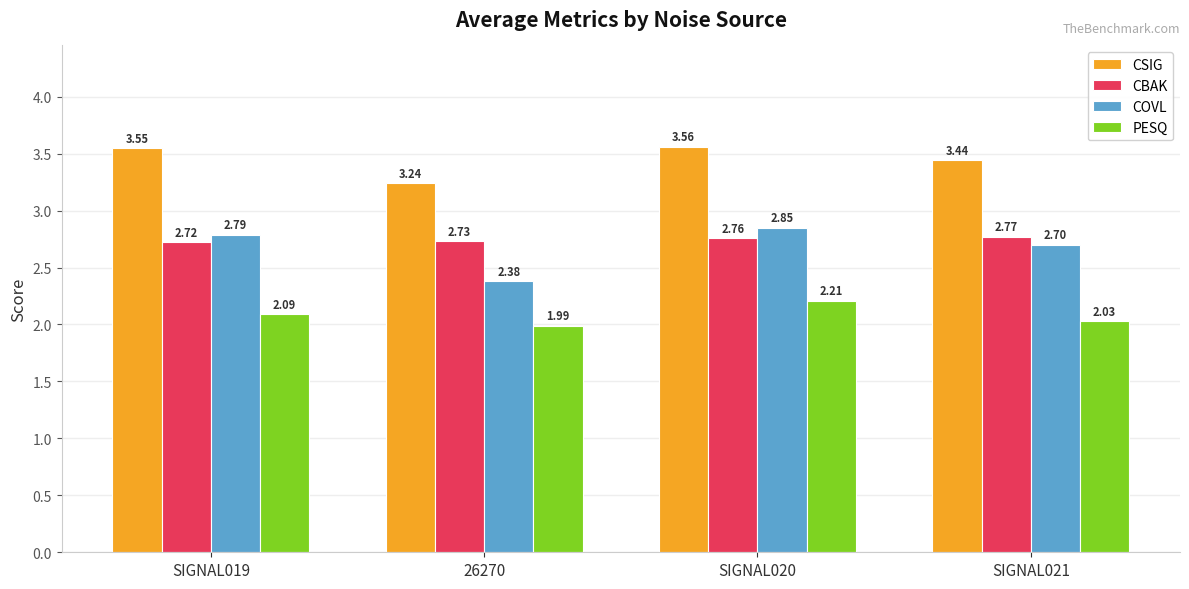

What is the label of the 2nd bar from the left?

26270